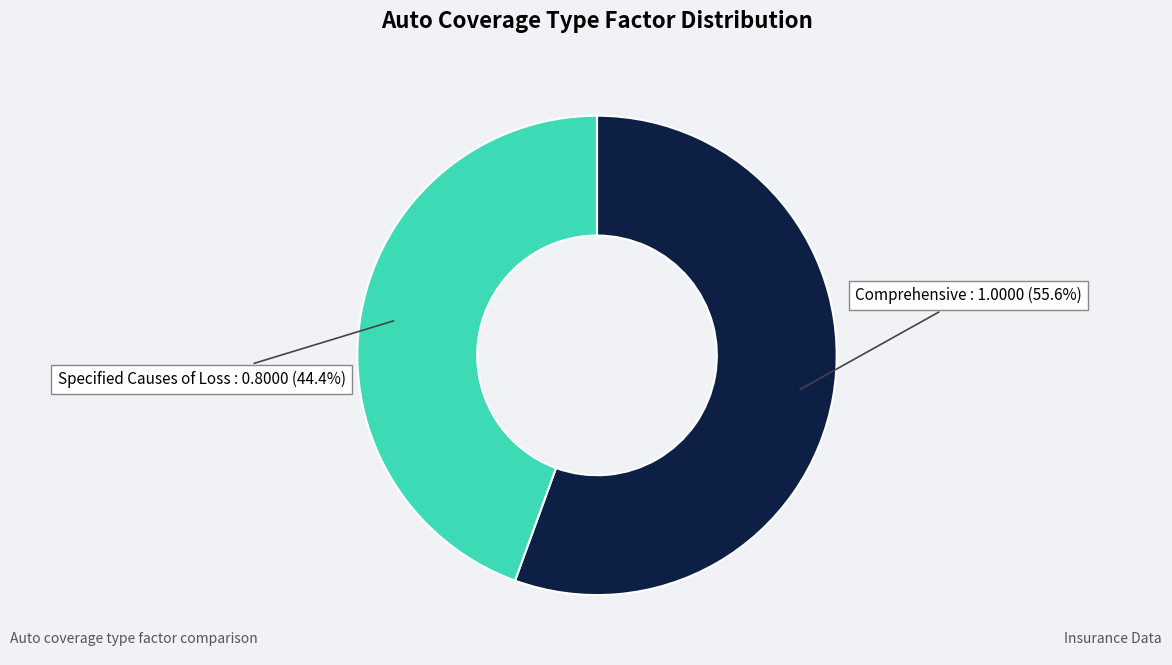

To the nearest percent, what is the average slice percentage?

50%